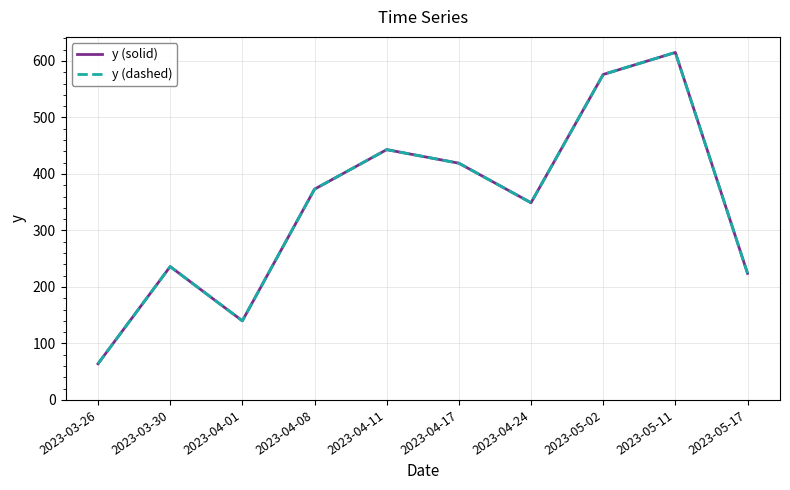

What is the label of the 1st point from the right?

2023-05-17